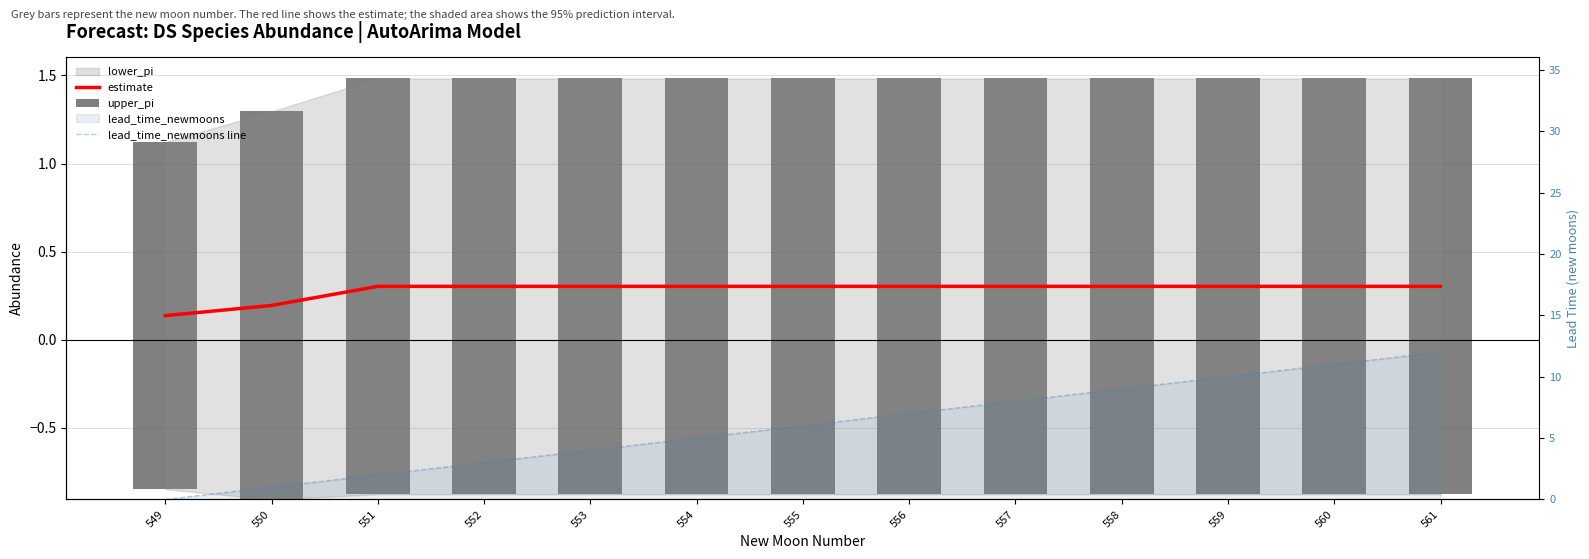

The estimate series shows 0.3 at 556. True or false?

True